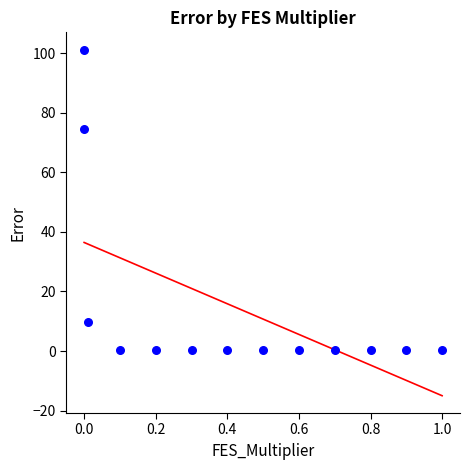

What Y value in the scatter plot is closest to 50?

74.6